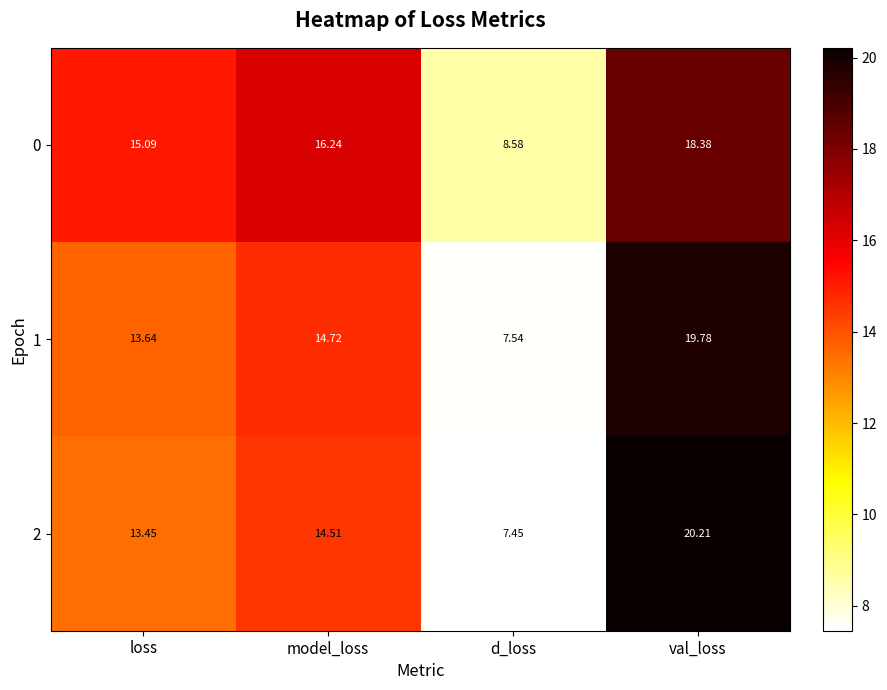

Which series has the widest spread of values?

2